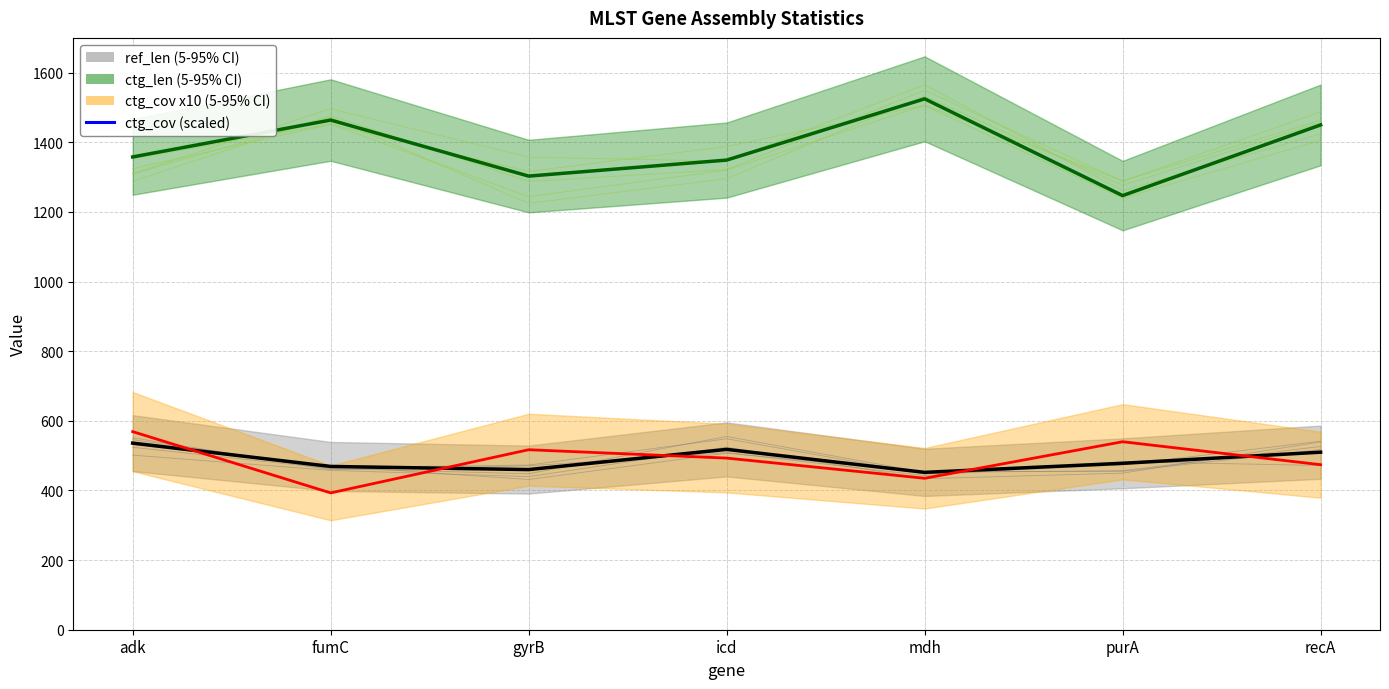

At which category does the data reach its first local peak?

gyrB